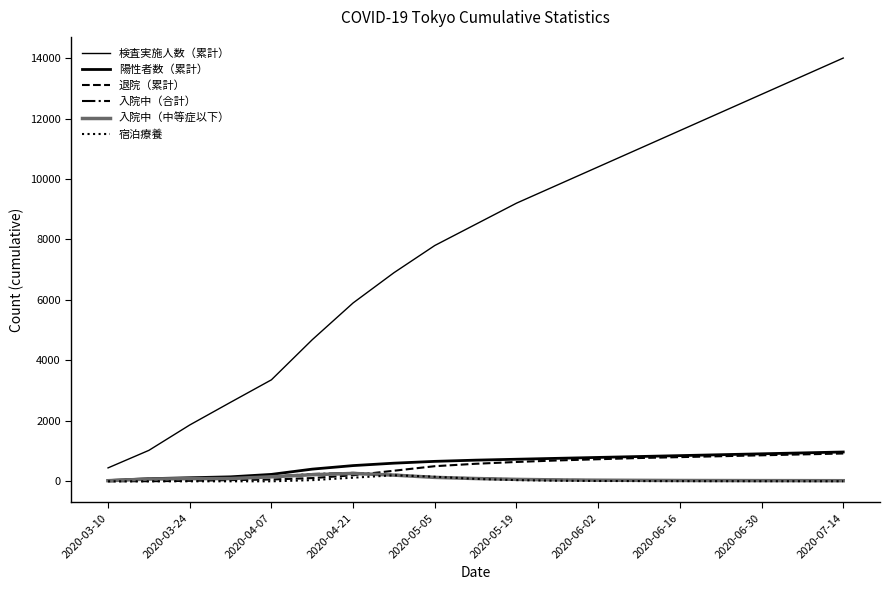

Does the chart display data point markers on the line(s)?

No